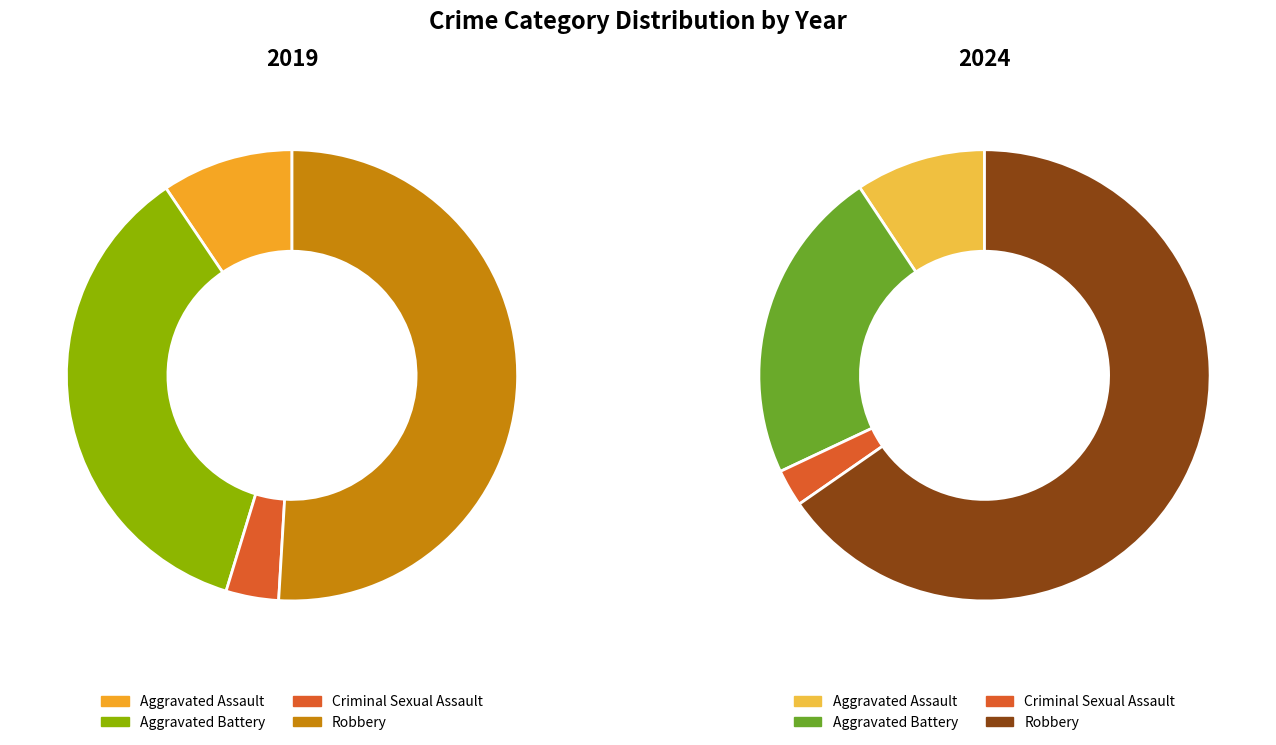

Do Aggravated Assault and Criminal Sexual Assault together represent more than half of the pie?

No